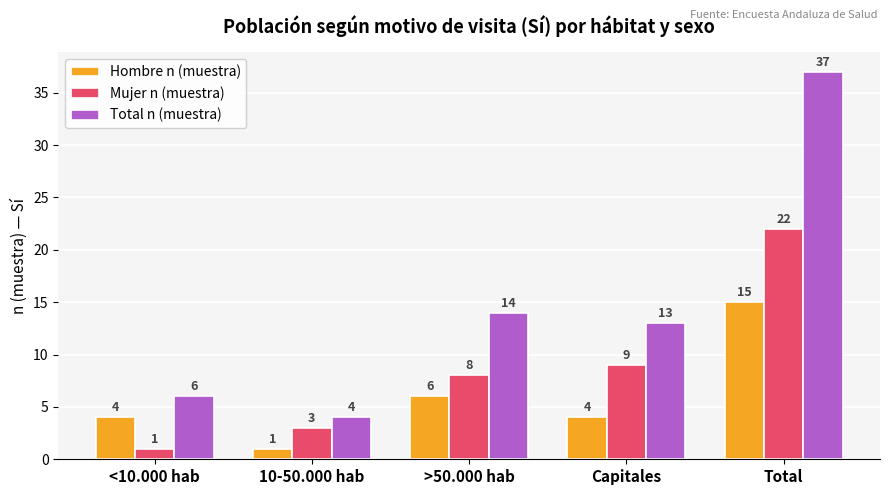

How many data points does each series have?

5